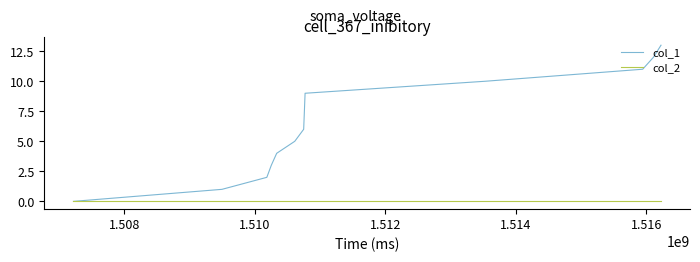

Does the chart display data point markers on the line(s)?

No